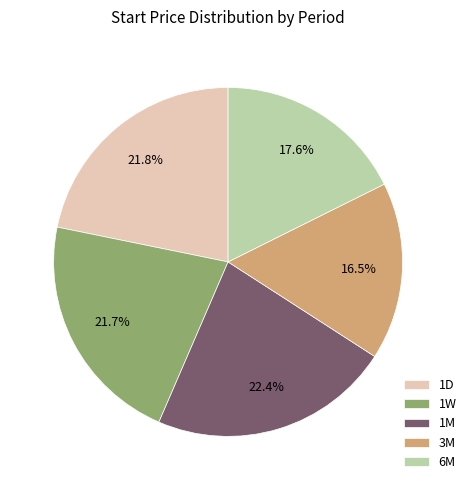

Is there any slice that represents more than half of the pie?

No